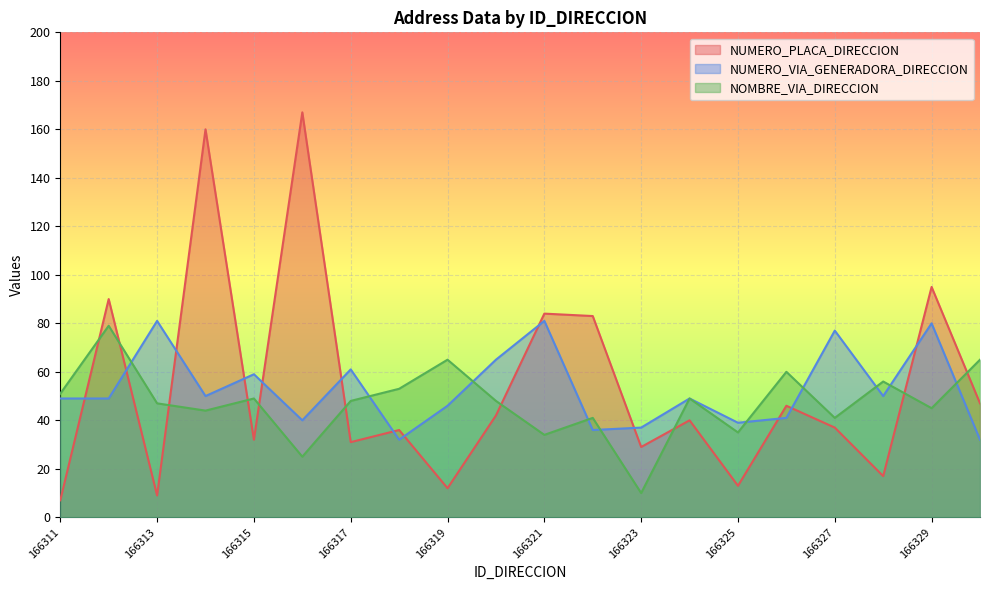

Reading left to right, what are all the values shown in this chart?

NUMERO_PLACA_DIRECCION: 7	90	9	160	32	167	31	36	12	42	84	83	29	40	13	46	37	17	95	47
NUMERO_VIA_GENERADORA_DIRECCION: 49	49	81	50	59	40	61	32	46	65	81	36	37	49	39	41	77	50	80	32
NOMBRE_VIA_DIRECCION: 51	79	47	44	49	25	48	53	65	48	34	41	10	49	35	60	41	56	45	65